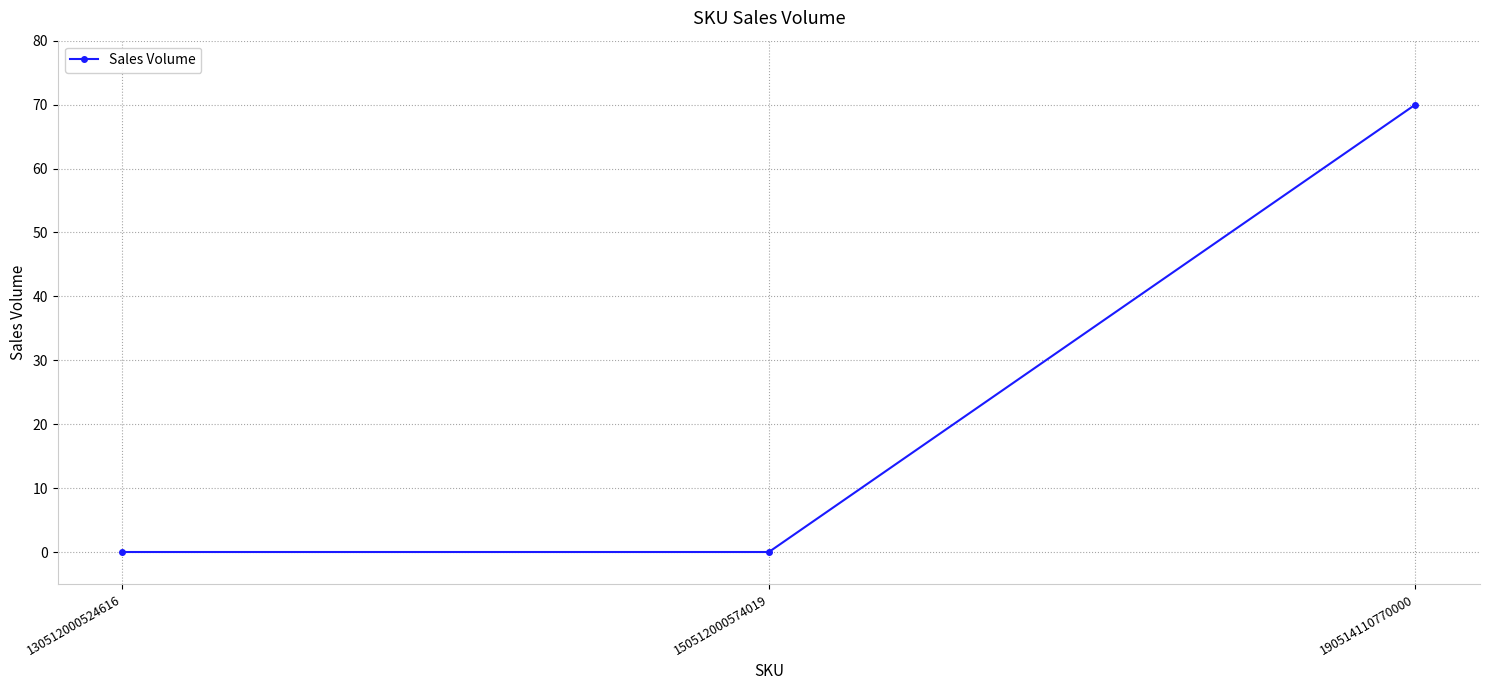

What is the maximum value shown in the chart?

70